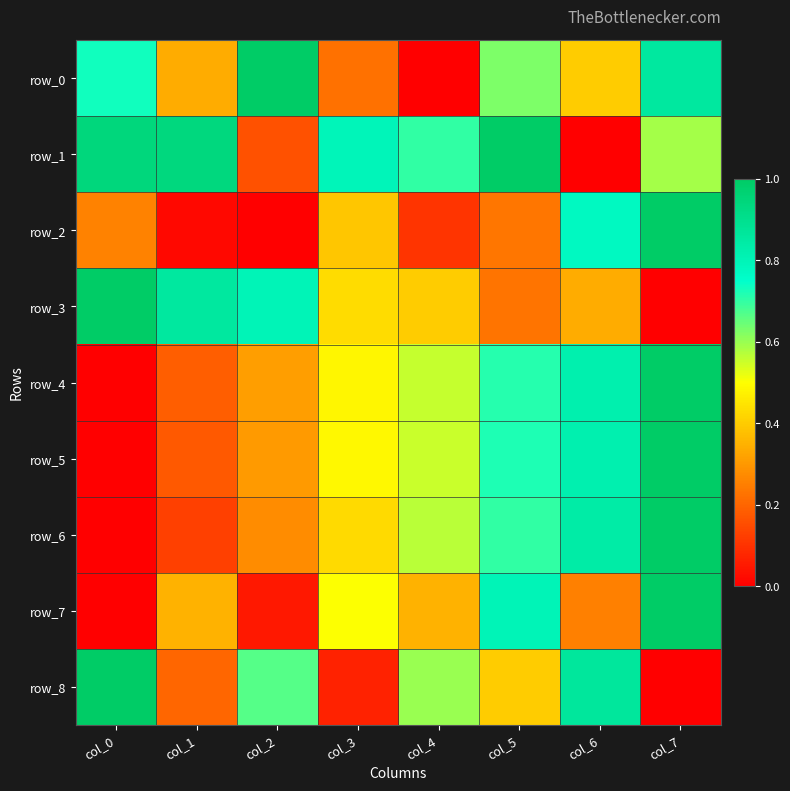

The row_1 series shows 0.8 at col_3. True or false?

True